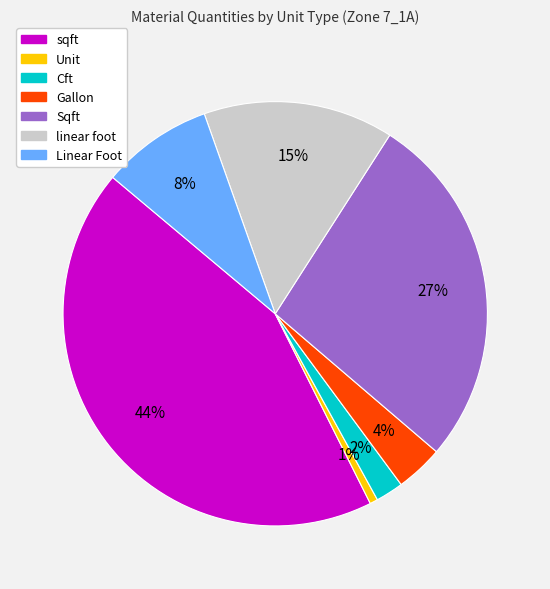

How many slices are in this pie chart?

7